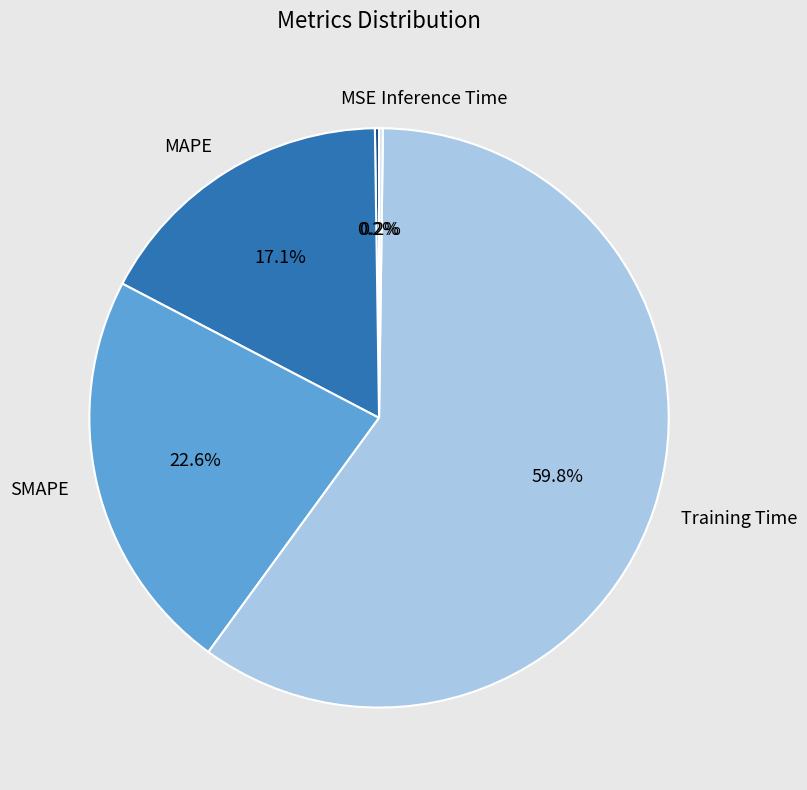

Which category has the biggest portion of the pie?

Training Time